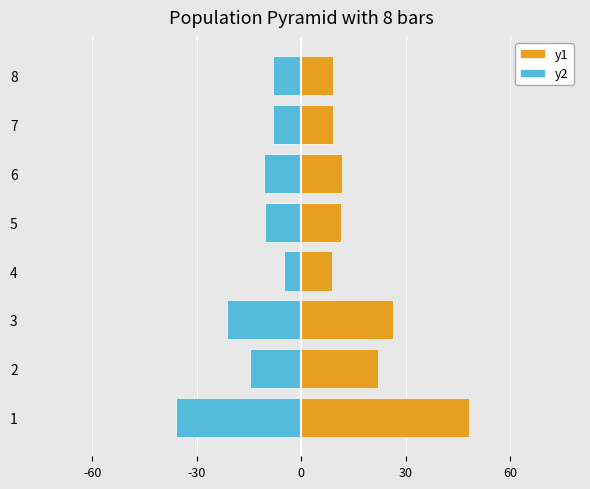

Is the value of y2 at 4 greater than the value of y1 at 4?

No